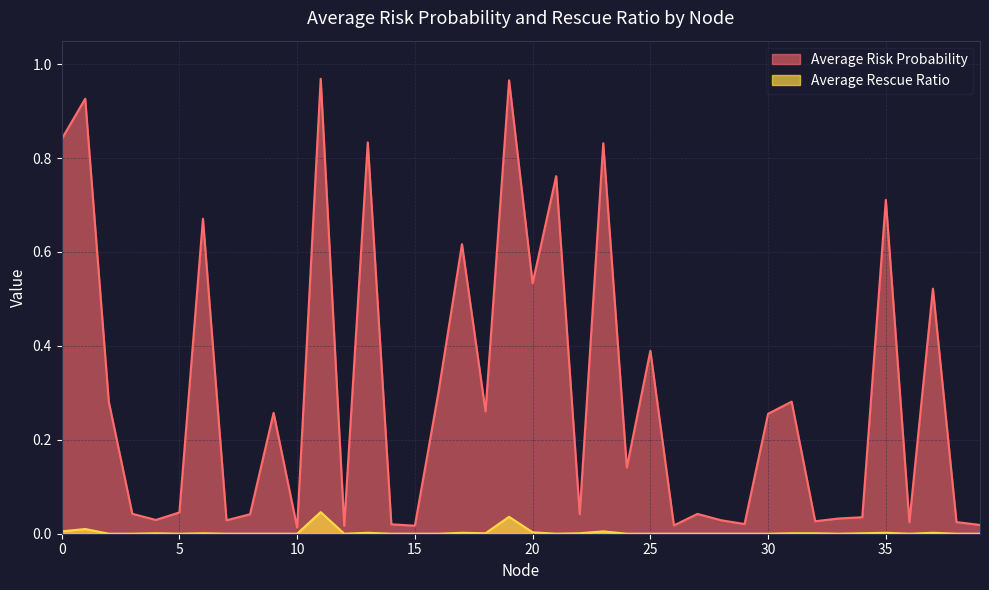

How many interior local peaks does the Average Risk Probability series have?

14